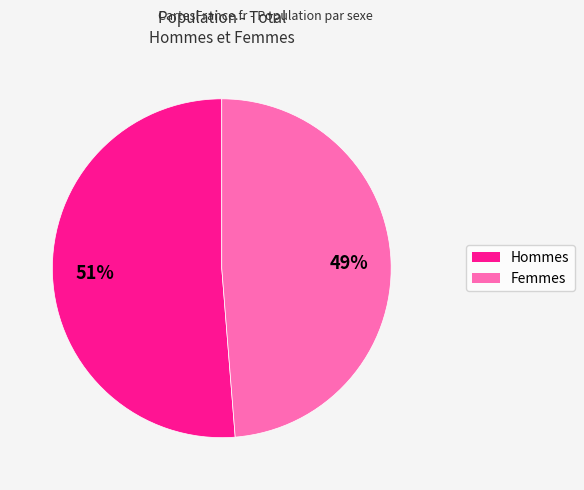

To the nearest percent, what is the average slice percentage?

50%